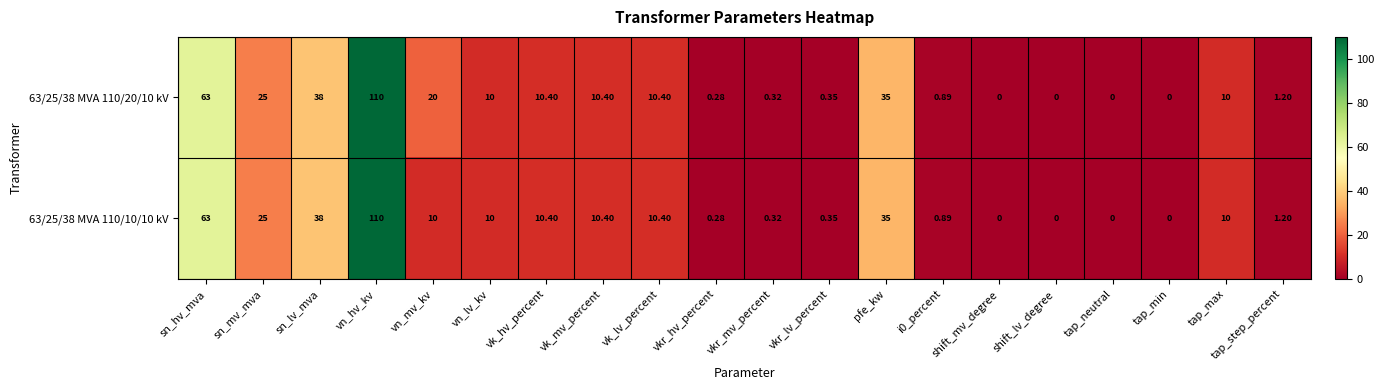

At which category is the sum across all series the highest?

vn_hv_kv